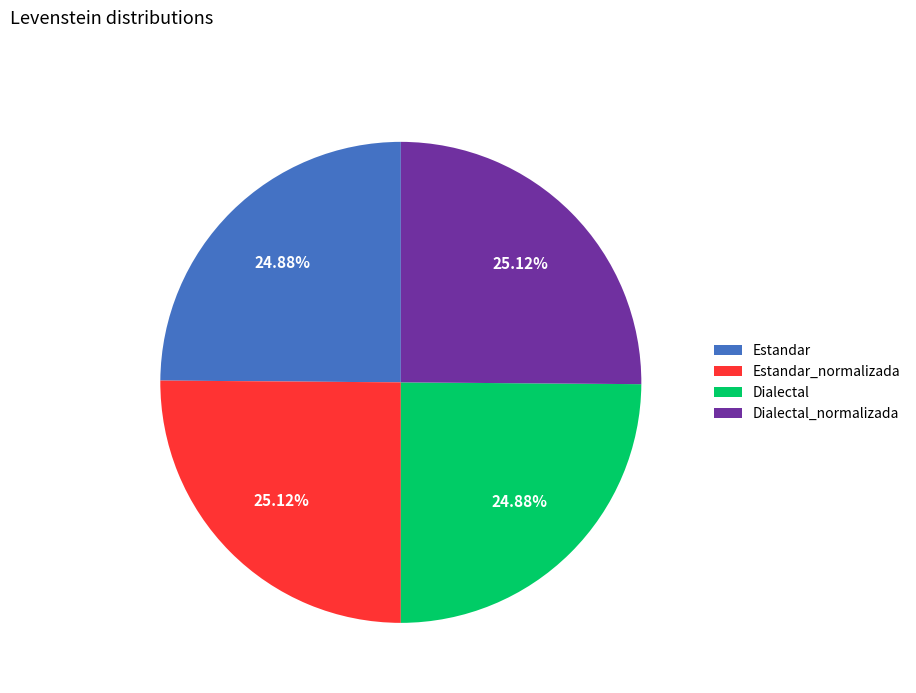

Does Dialectal account for over 50% of the chart?

No